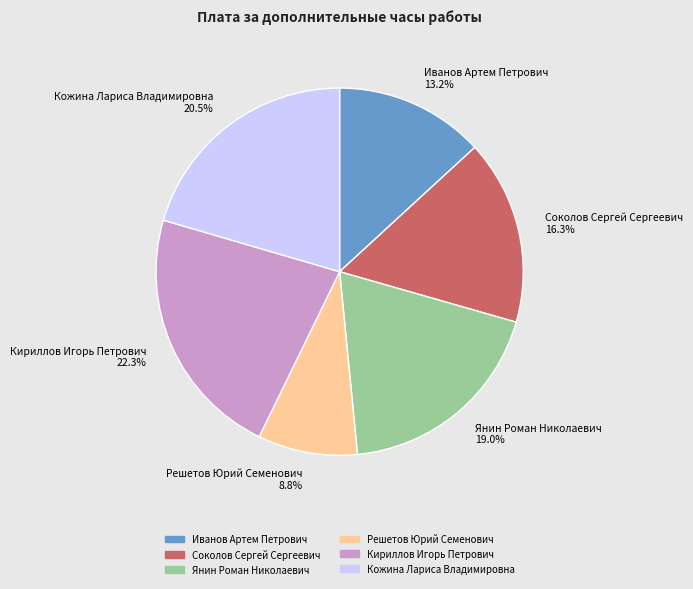

The Соколов Сергей Сергеевич slice represents 16% of the pie. True or false?

True